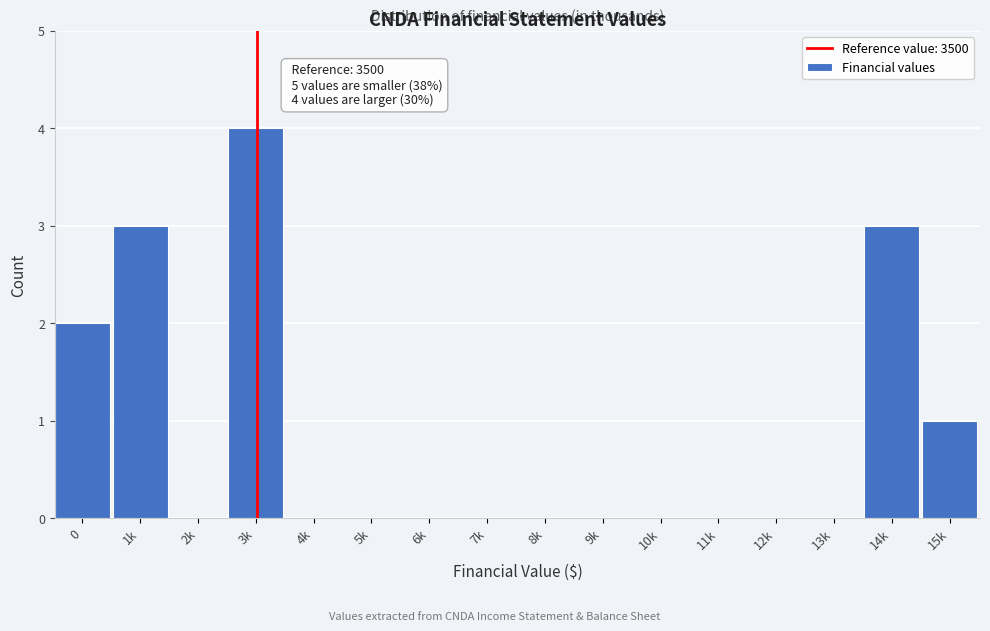

Reading right to left, what are all the values shown in this chart?

15k=1	14k=3	13k=0	12k=0	11k=0	10k=0	9k=0	8k=0	7k=0	6k=0	5k=0	4k=0	3k=4	2k=0	1k=3	0=2